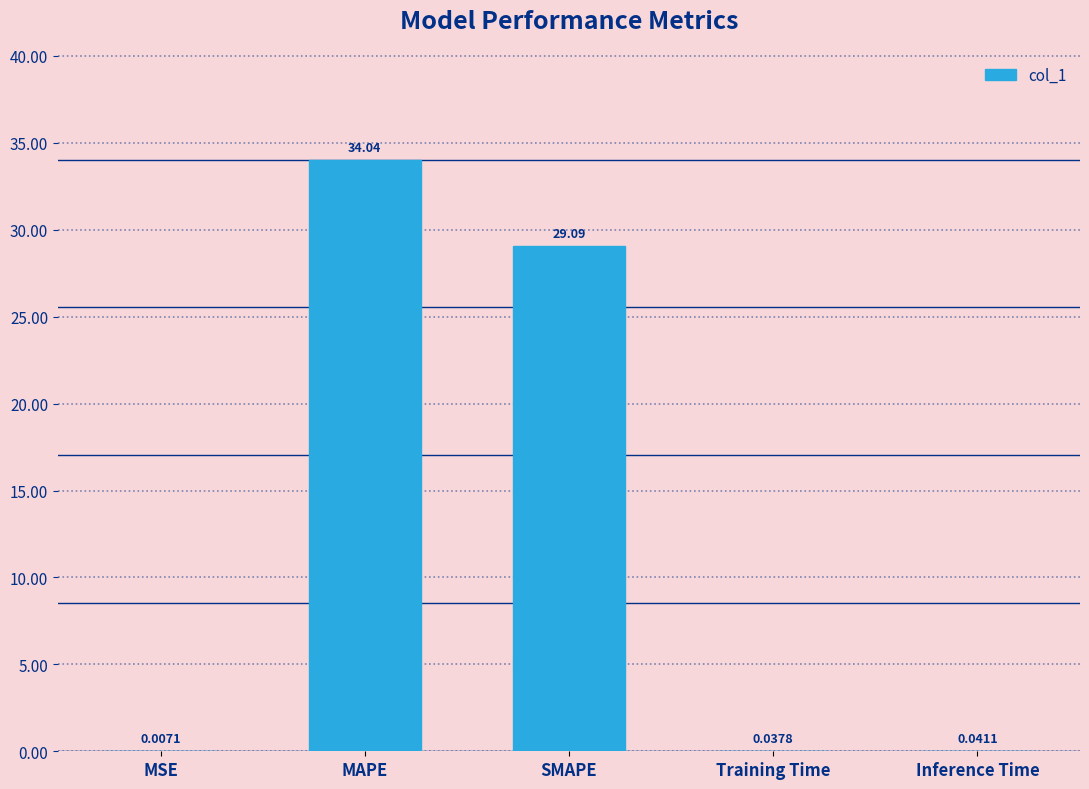

Where is the data nearest to the value 17?

SMAPE